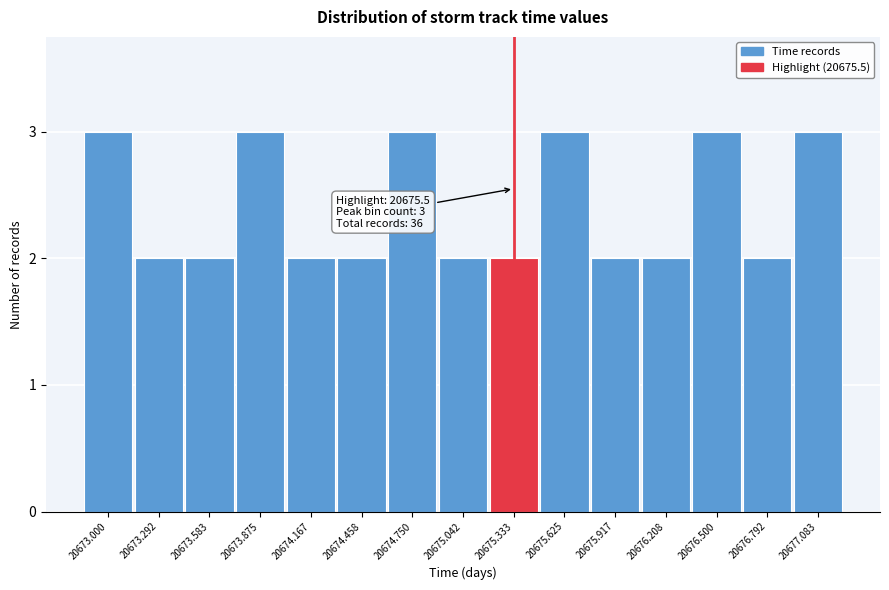

Reading right to left, what are all the values shown in this chart?

3	2	3	2	2	3	2	2	3	2	2	3	2	2	3